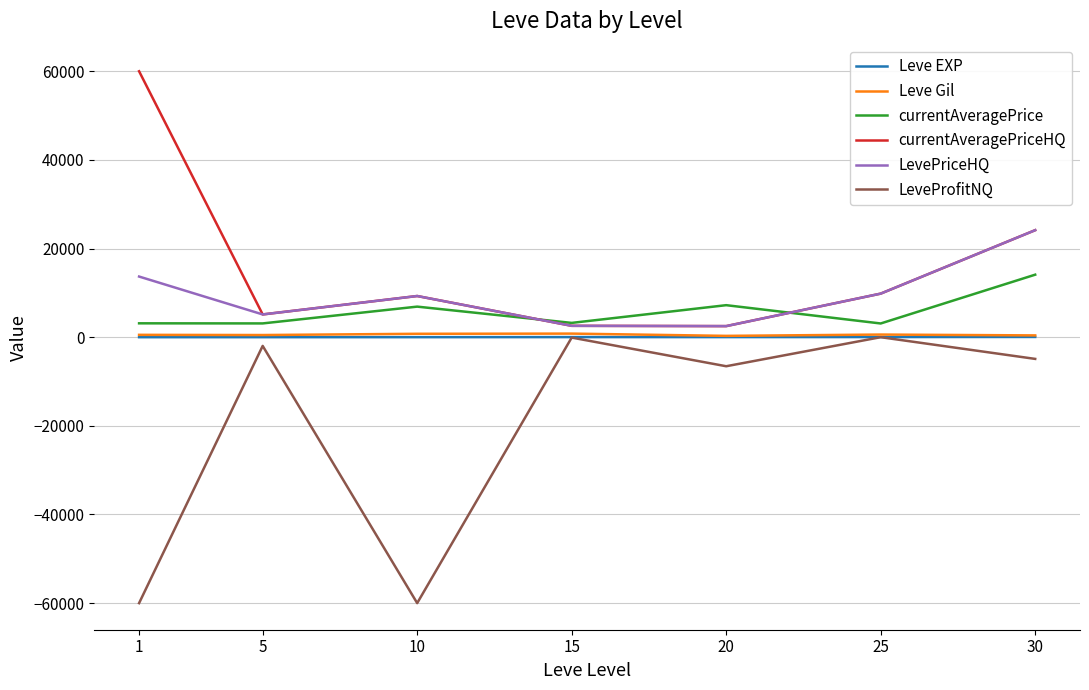

What are all the series names shown in the legend?

Leve EXP, Leve Gil, currentAveragePrice, currentAveragePriceHQ, LevePriceHQ, LeveProfitNQ